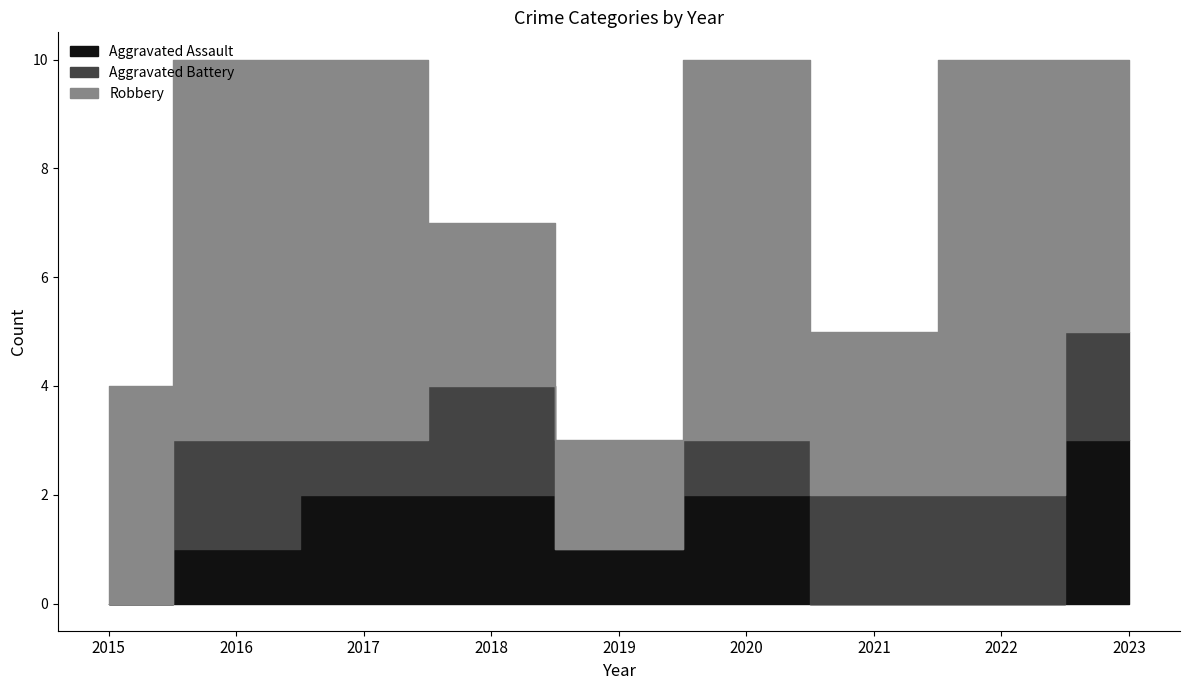

Where is Robbery nearest to the value 5?

2023